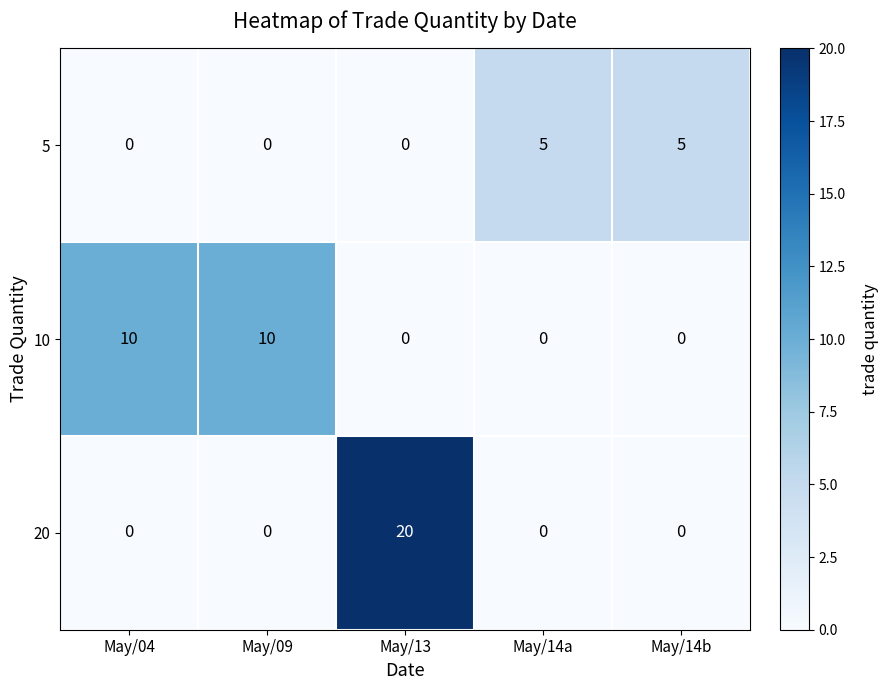

Reading left to right, transcribe all the data shown in this chart.

5: 0	0	0	5	5
10: 10	10	0	0	0
20: 0	0	20	0	0